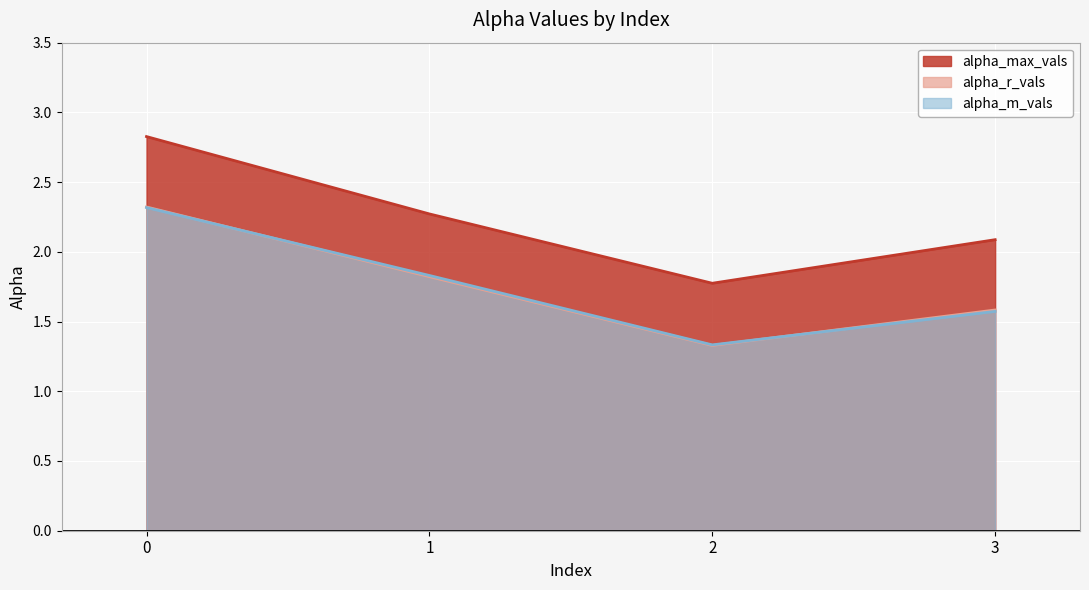

What is the maximum value for alpha_r_vals?

2.3